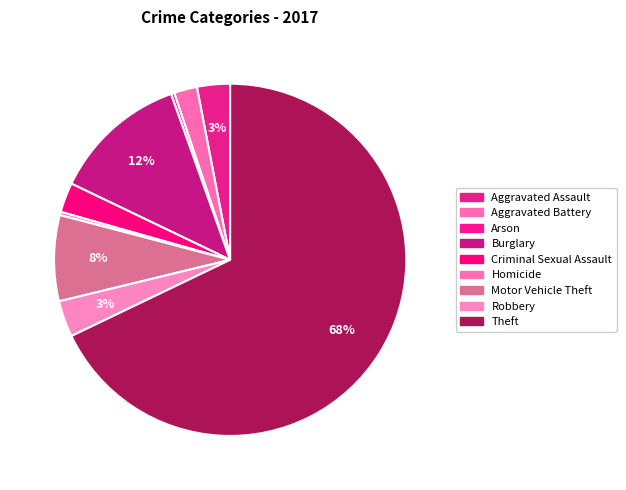

Combined, what portion of the pie is Criminal Sexual Assault and Arson?

3.0%